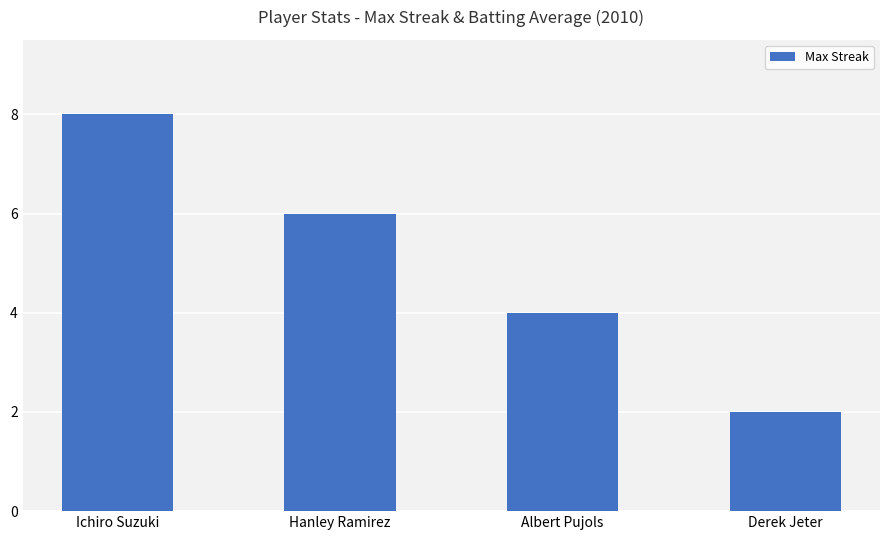

Count the values in the range 4 to 8.

3